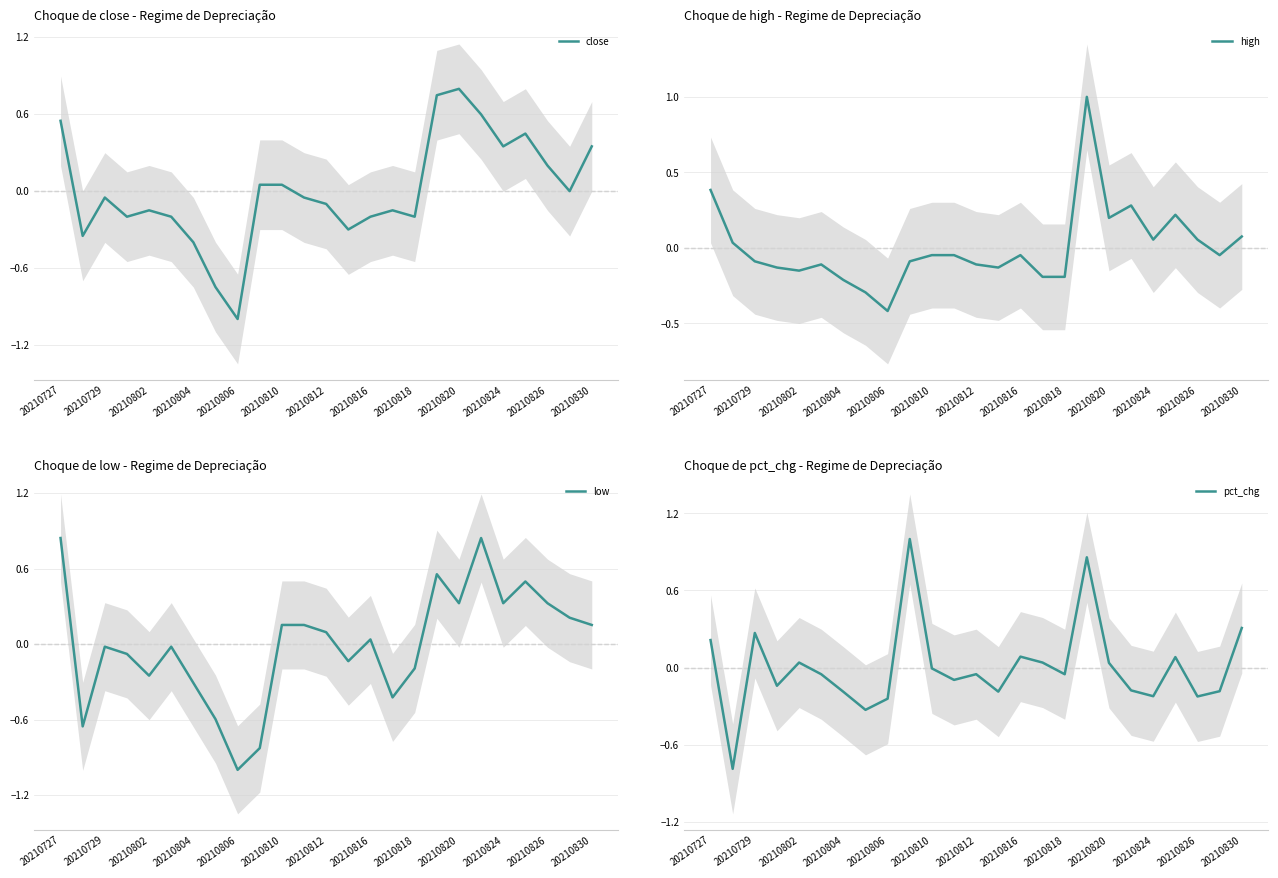

Reading right to left, transcribe all the data shown in this chart.

close: 0.3	-0.0	0.2	0.4	0.3	0.6	0.8	0.7	-0.2	-0.2	-0.2	-0.3	-0.1	-0.1	0.0	0.0	-1.0	-0.8	-0.4	-0.2	-0.2	-0.2	-0.1	-0.4	0.5
high: 0.1	-0.0	0.1	0.2	0.1	0.3	0.2	1.0	-0.2	-0.2	-0.0	-0.1	-0.1	-0.0	-0.0	-0.1	-0.4	-0.3	-0.2	-0.1	-0.2	-0.1	-0.1	0.0	0.4
low: 0.2	0.2	0.3	0.5	0.3	0.8	0.3	0.6	-0.2	-0.4	0.0	-0.1	0.1	0.2	0.2	-0.8	-1.0	-0.6	-0.3	-0.0	-0.3	-0.1	-0.0	-0.7	0.8
pct_chg: 0.3	-0.2	-0.2	0.1	-0.2	-0.2	0.0	0.9	-0.1	0.0	0.1	-0.2	-0.1	-0.1	-0.0	1.0	-0.2	-0.3	-0.2	-0.1	0.0	-0.1	0.3	-0.8	0.2